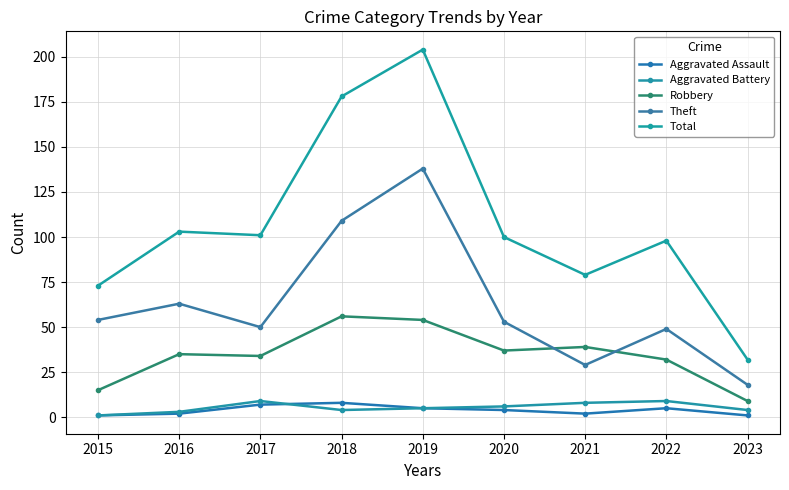

What is the value of the Theft point at the 4th from the left?

109